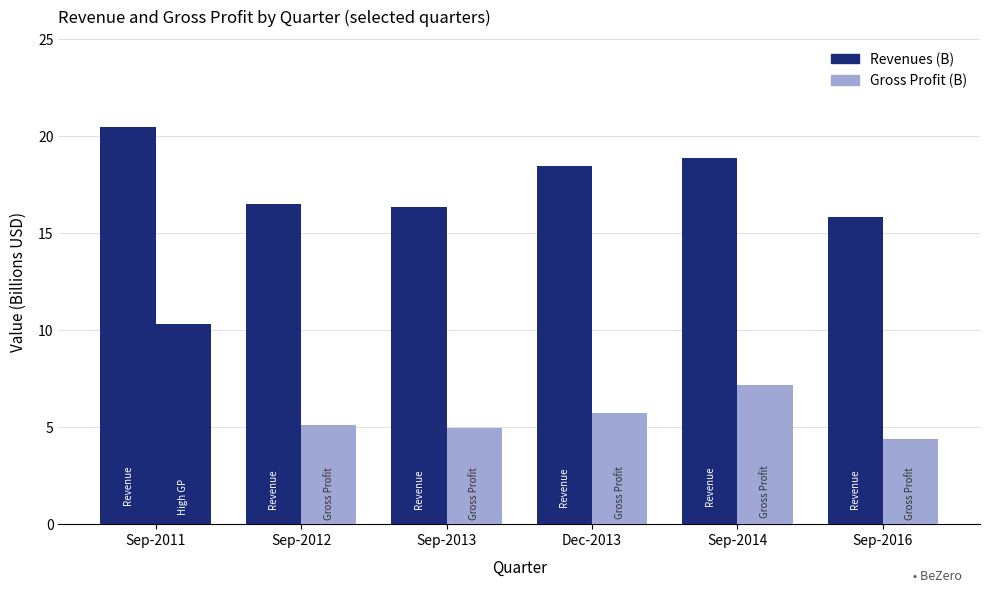

Reading left to right, extract all data points from this chart.

Revenues (B): 20.5	16.5	16.3	18.5	18.8	15.8
Gross Profit (B): 10.3	5.1	5.0	5.7	7.2	4.4